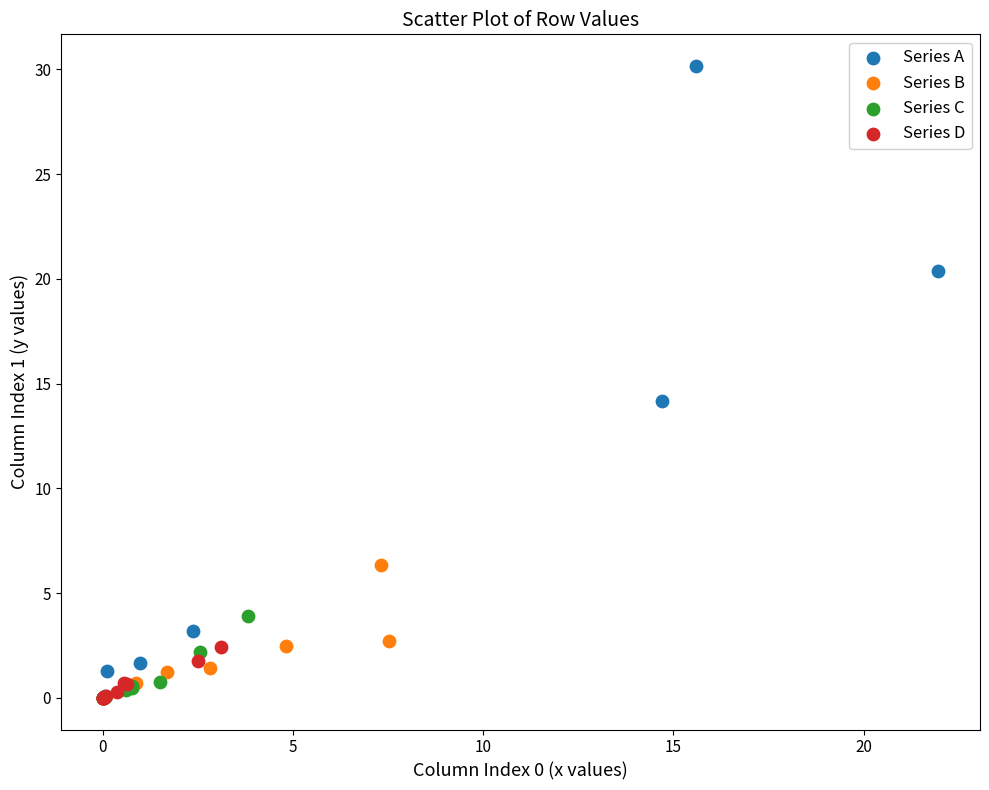

Which series contains the highest Y value?

Series A